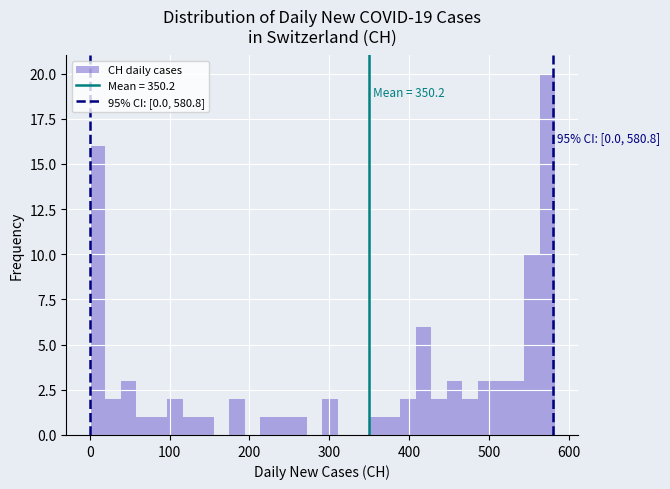

Read against the x-axis, roughly where is the centre of the tallest bar?

570